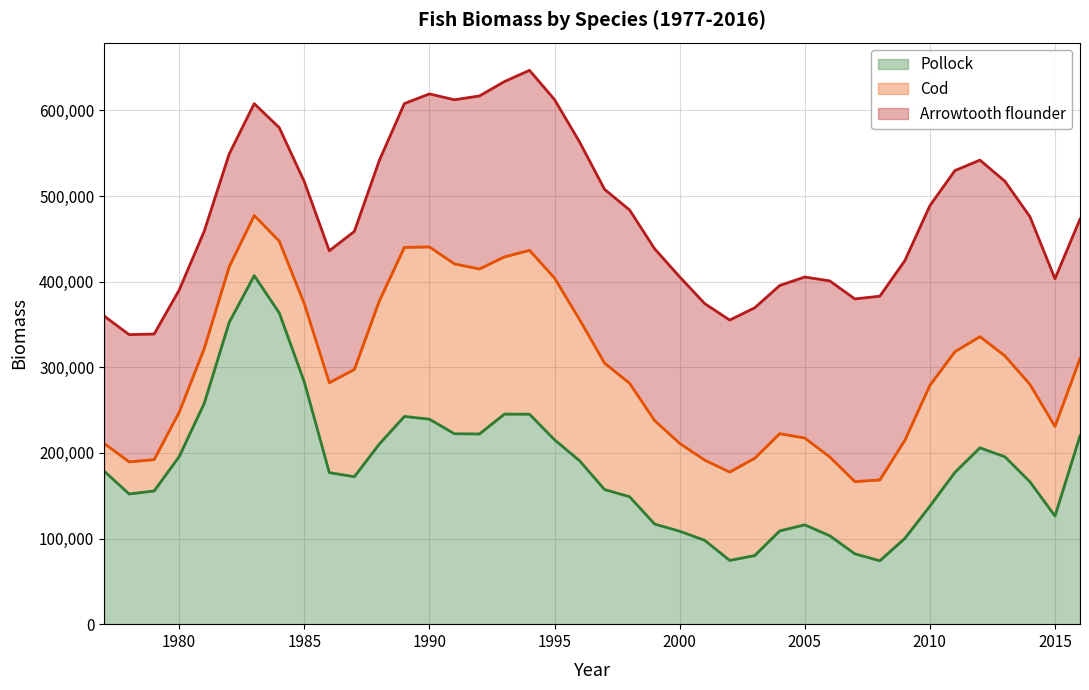

What is the value of the Cod point at the 4th from the left?

51814.7